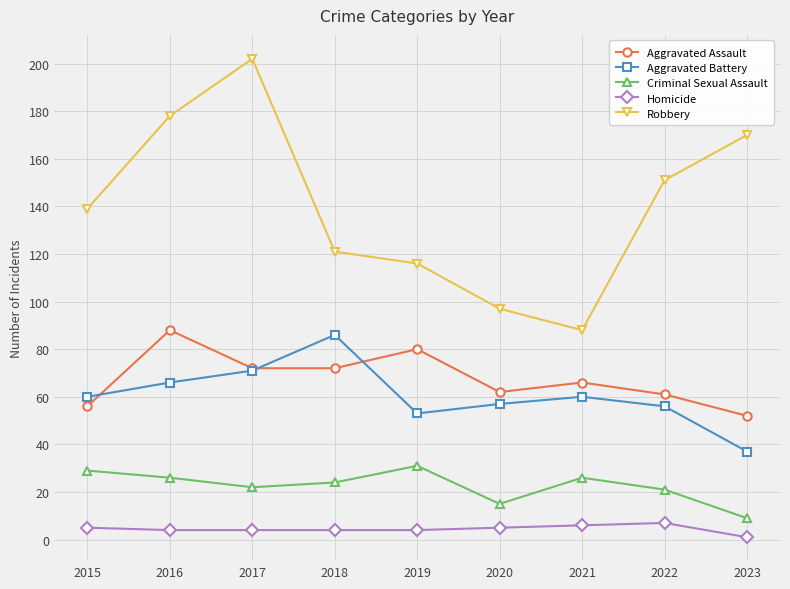

The Robbery series shows 170 at 2023. True or false?

True